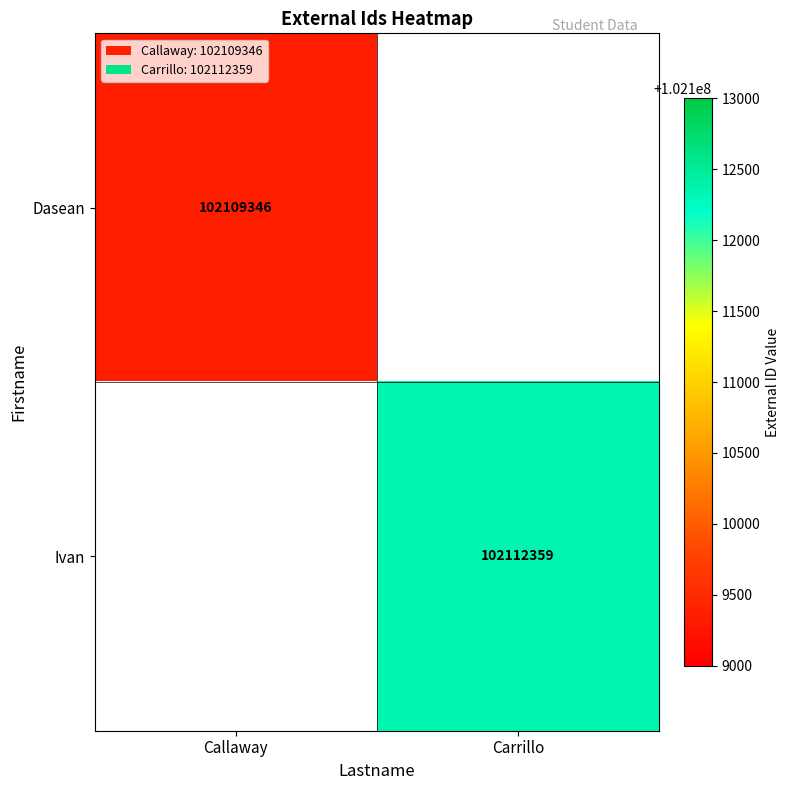

The value of Dasean at Callaway is 102109346. True or false?

True